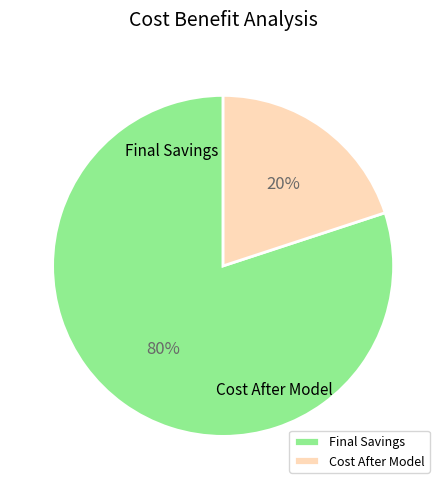

Which has a higher value, Final Savings or Cost After Model?

Final Savings